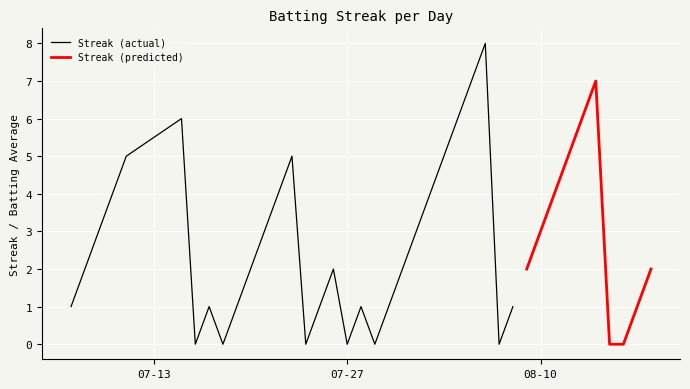

Is the value of Batting Average1 at 2010-08-16 greater than the value of Streak at 2010-07-20?

No